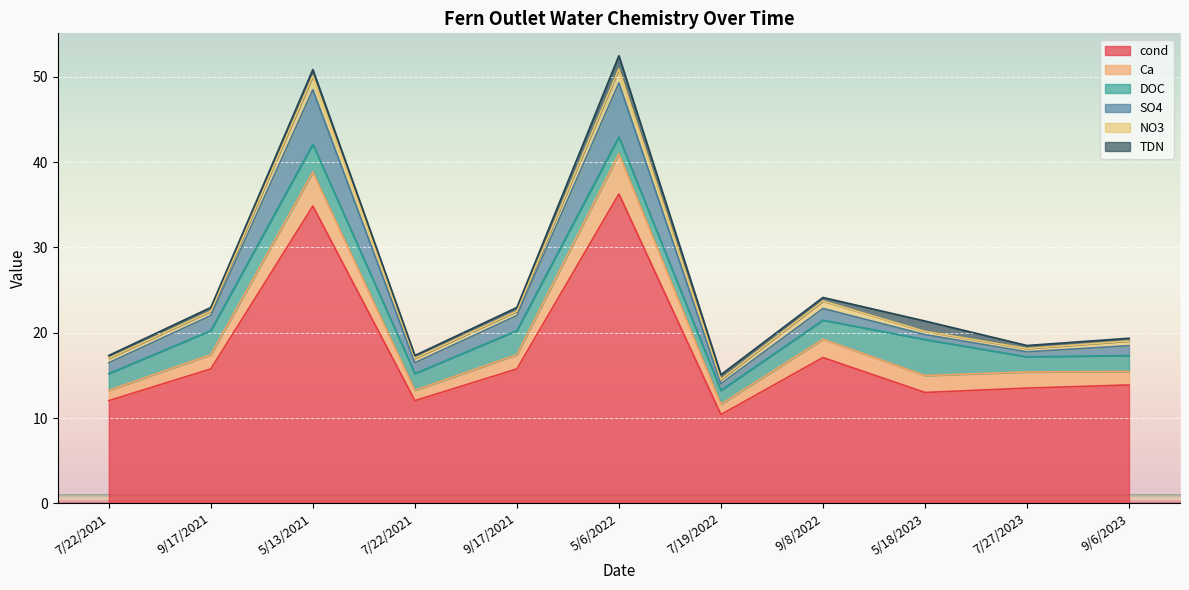

True or false: Ca and SO4 intersect in this chart.

False